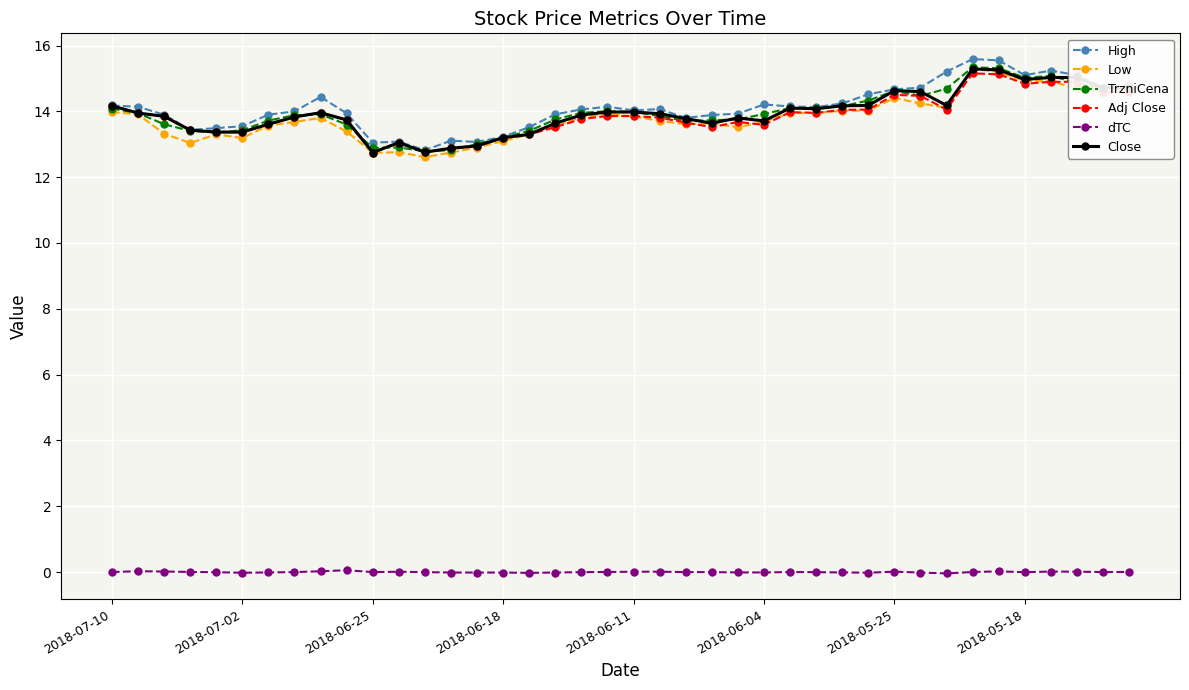

True or false: Low and dTC cross at least once.

False